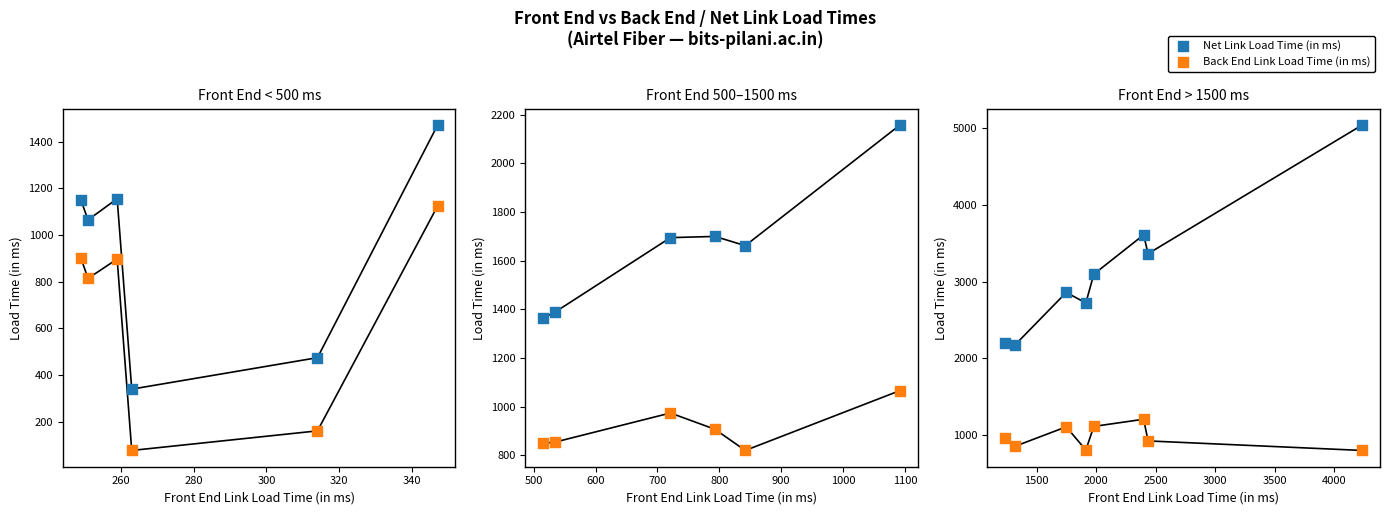

Which series has the largest Y range (max minus min)?

Net Link Load Time (in ms)